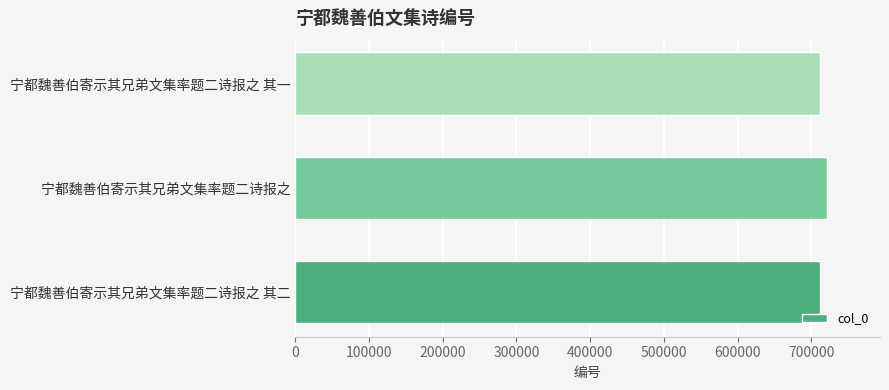

What is the greatest value displayed?

721291